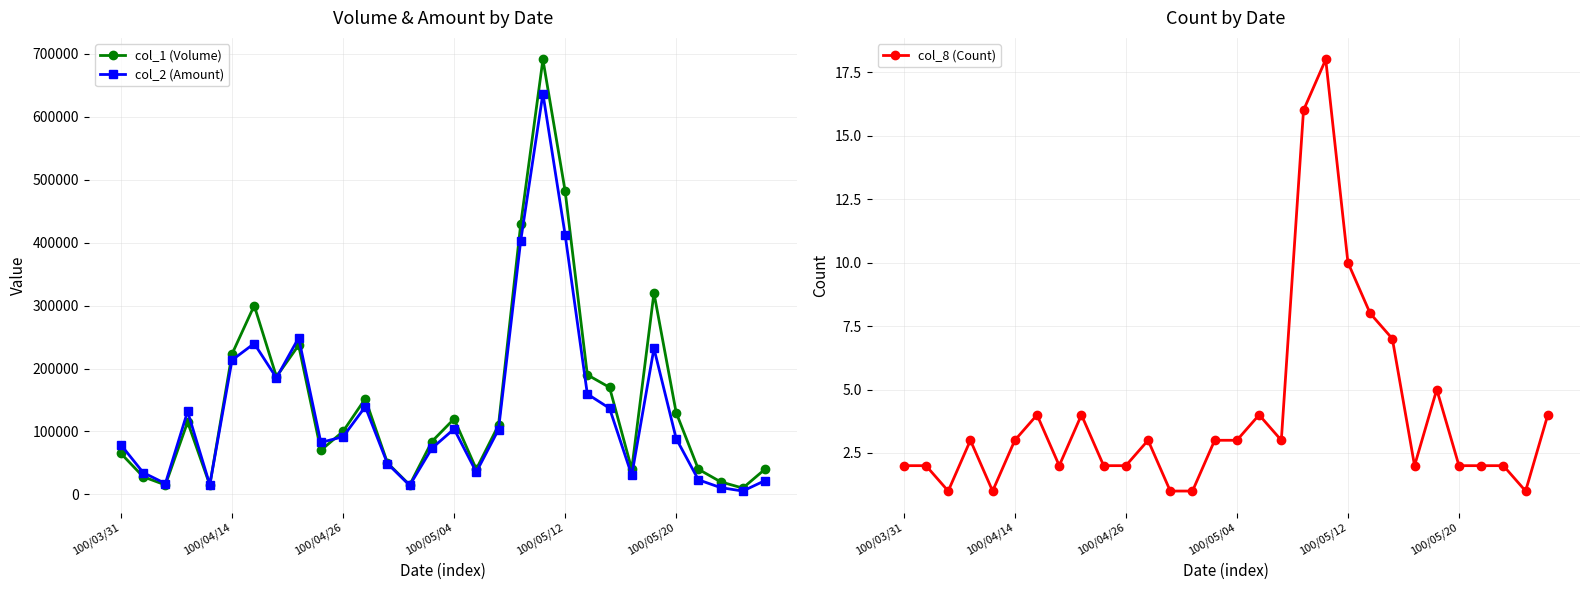

Count the number of data series in this chart.

3